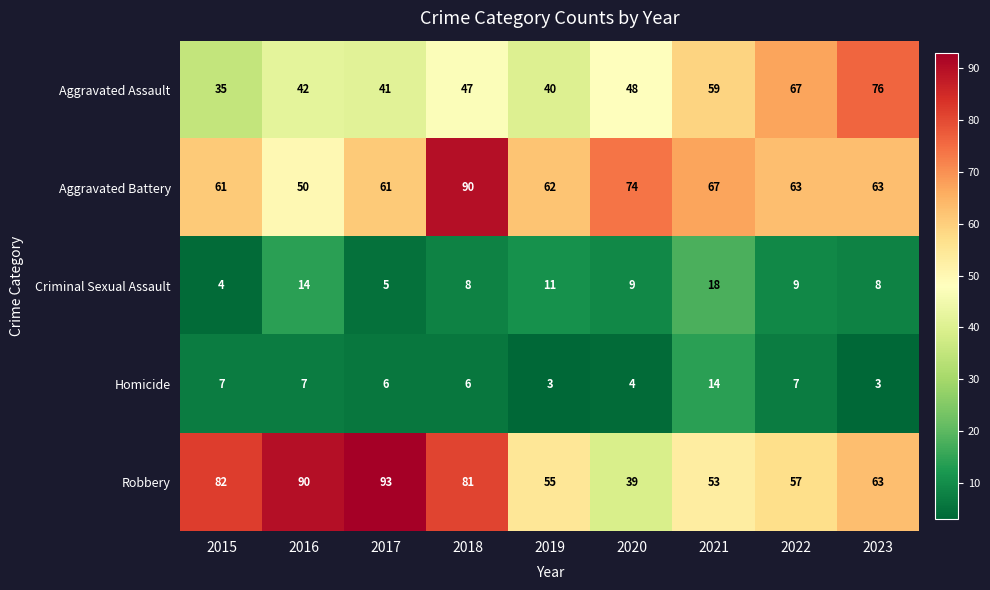

At how many categories does at least one series exceed 91?

1